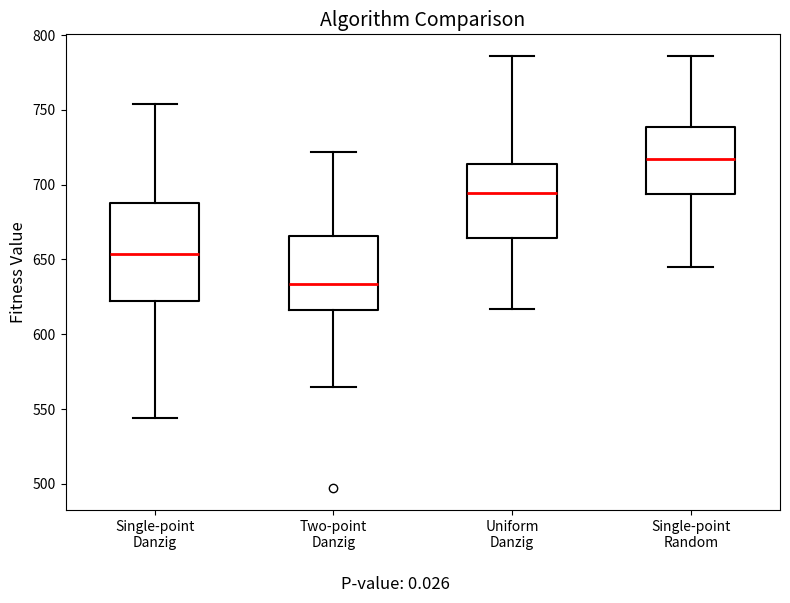

Which box is the tallest, from its lower edge to its upper edge?

Single-point Danzig